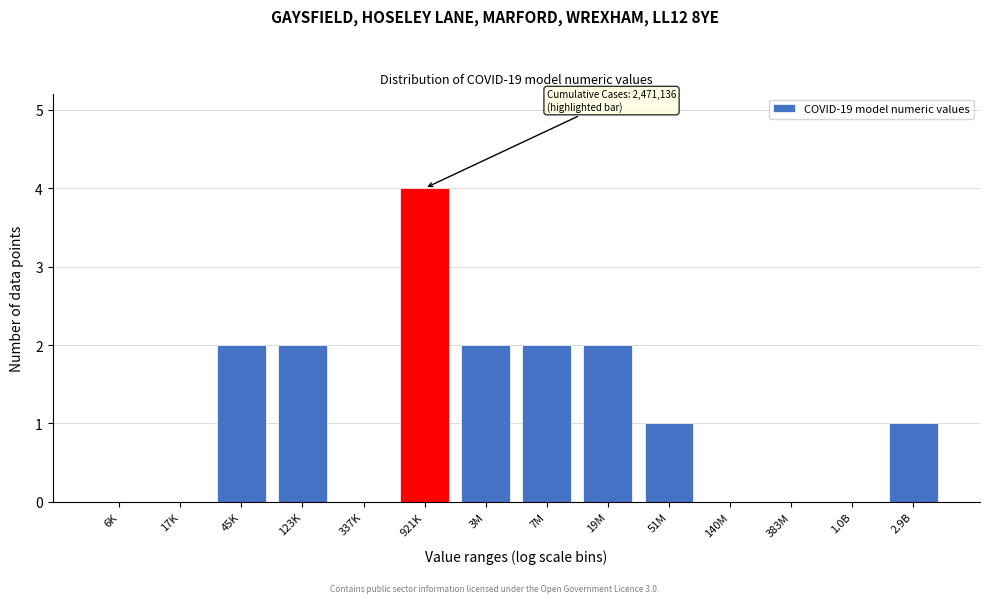

Reading right to left, list all the values displayed in this chart.

2.9B=1	1.0B=0	383M=0	140M=0	51M=1	19M=2	7M=2	3M=2	921K=4	337K=0	123K=2	45K=2	17K=0	6K=0